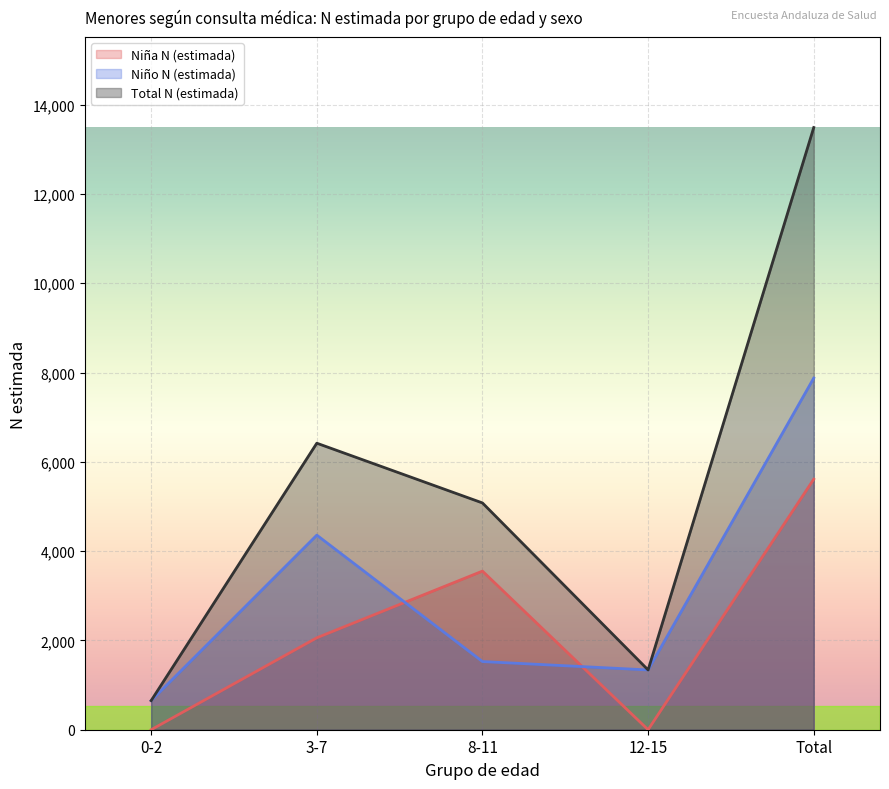

True or false: Total N (estimada) has more than 1 interior local peaks.

False